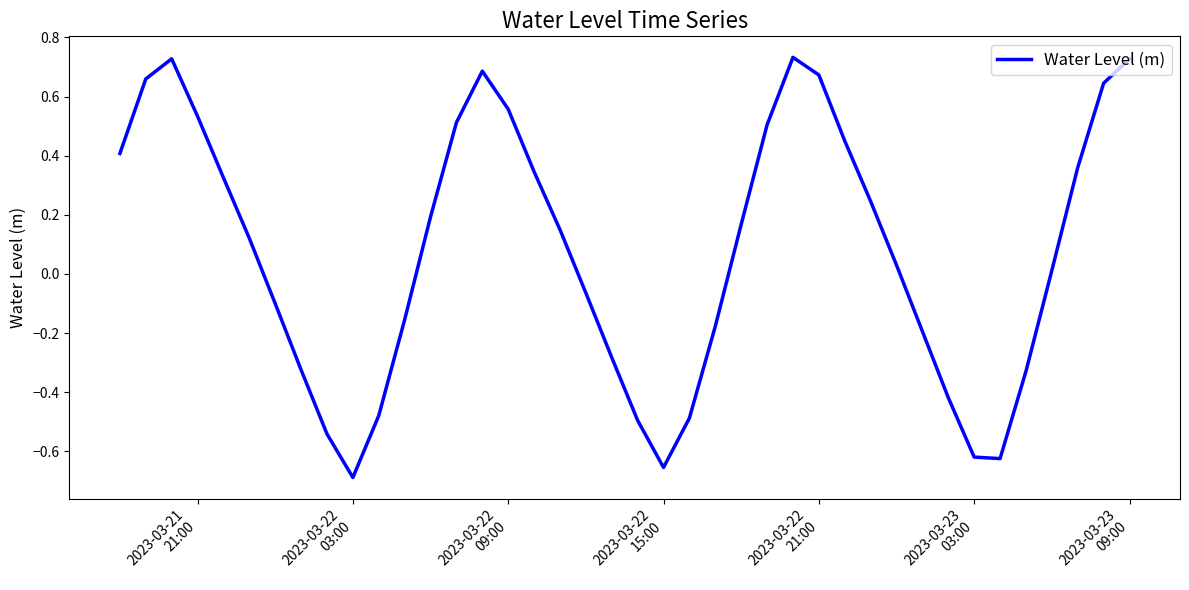

At which label does the data first exceed 0?

2023-03-21
21:00